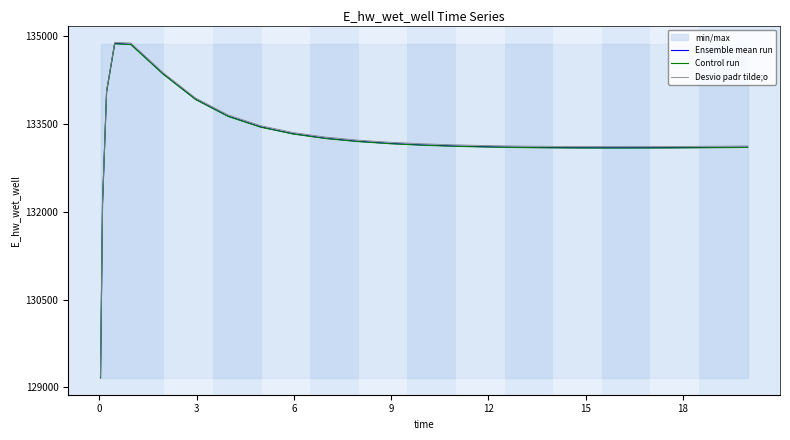

How many interior local peaks does the Ensemble mean run series have?

1